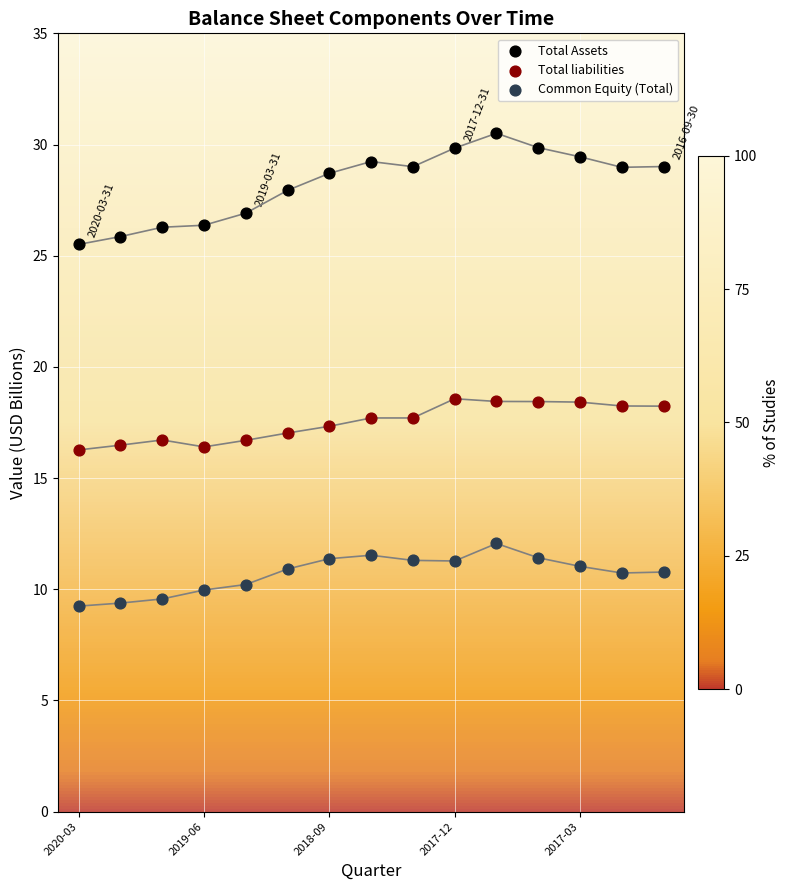

Across all data points, what is the range of Y values (max minus min)?

21.3